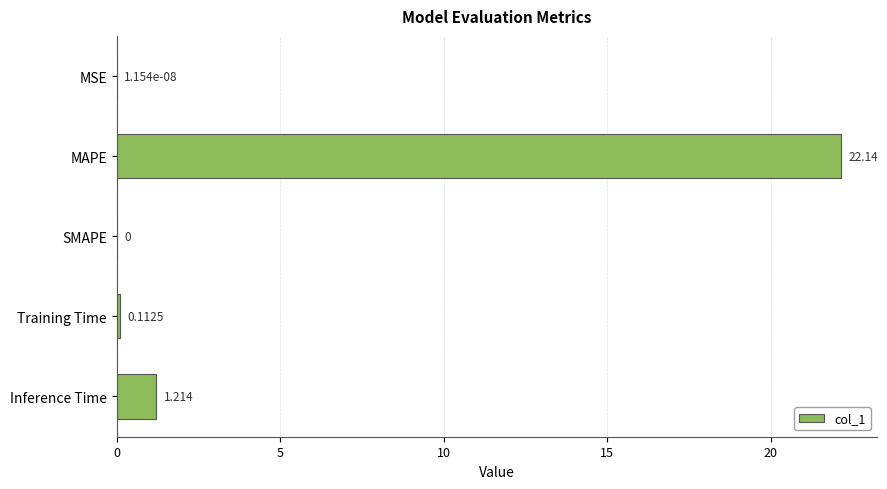

At which category does the chart reach its peak across all series?

MAPE